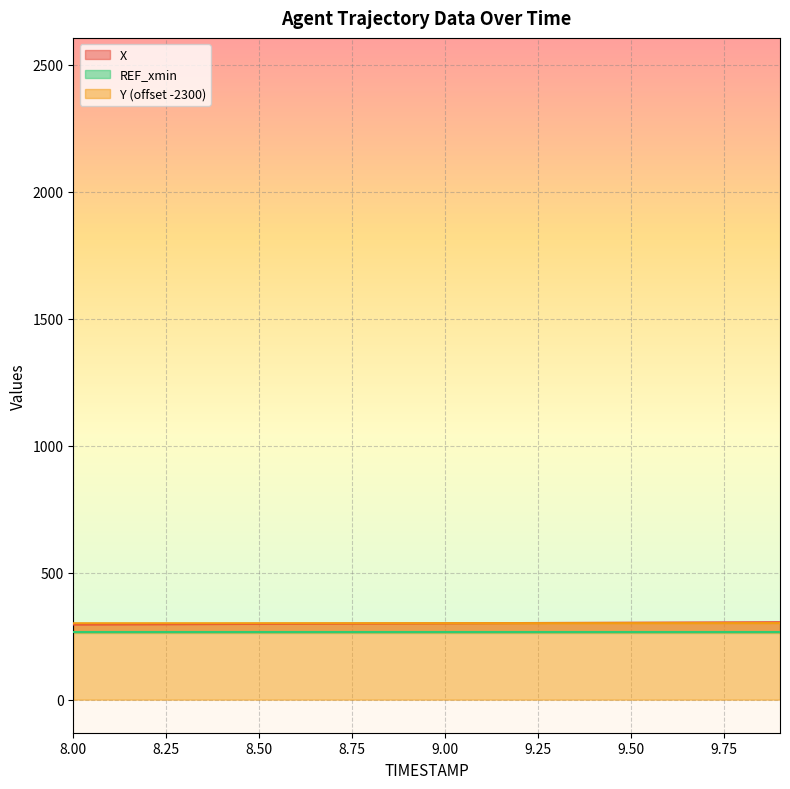

Which label corresponds to the largest value in the chart?

9.9